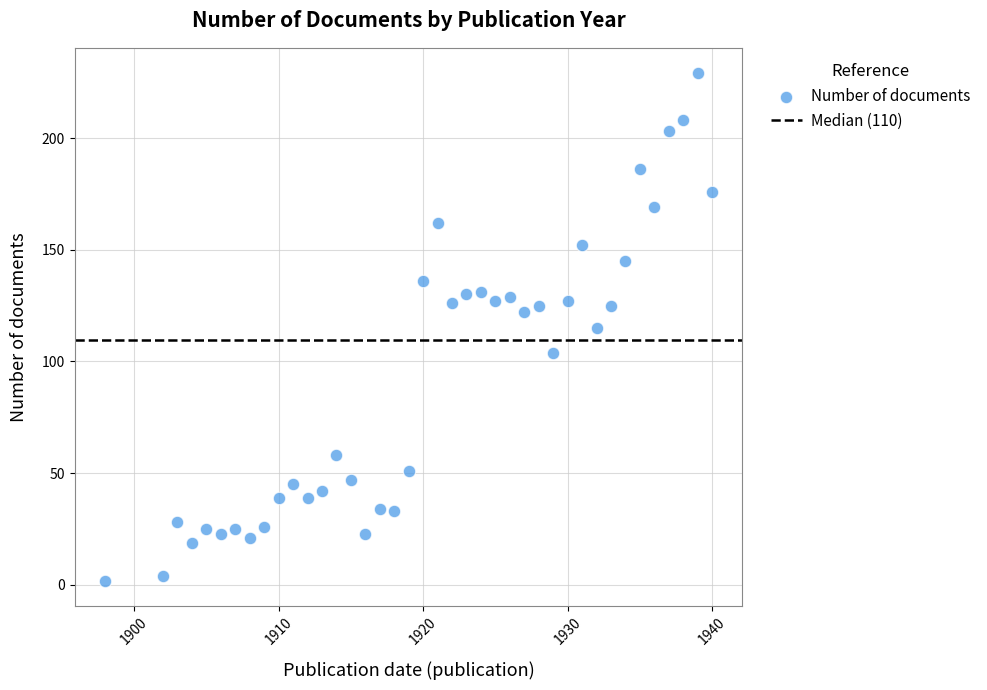

What is the range of Y values (max minus min)?

227